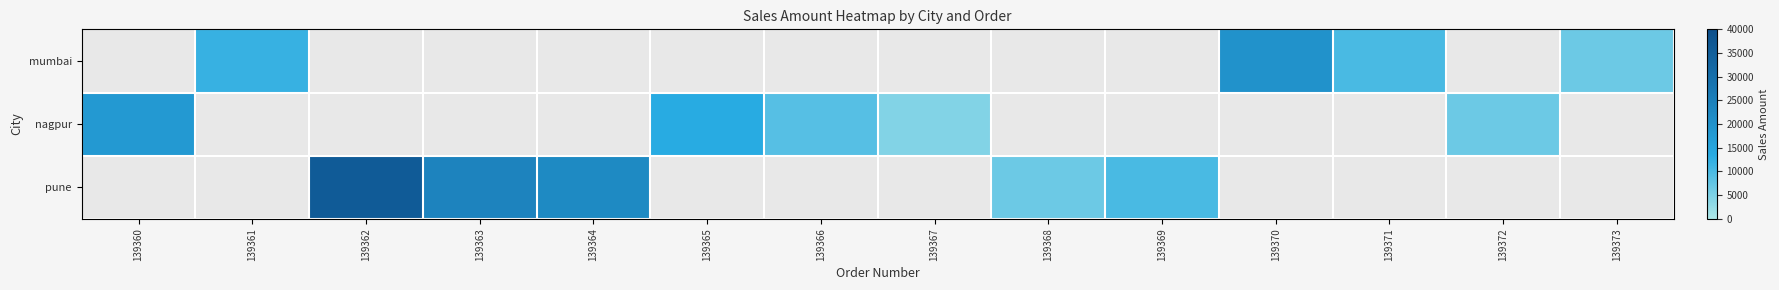

Which has a higher value, 139371 or 139369?

139369